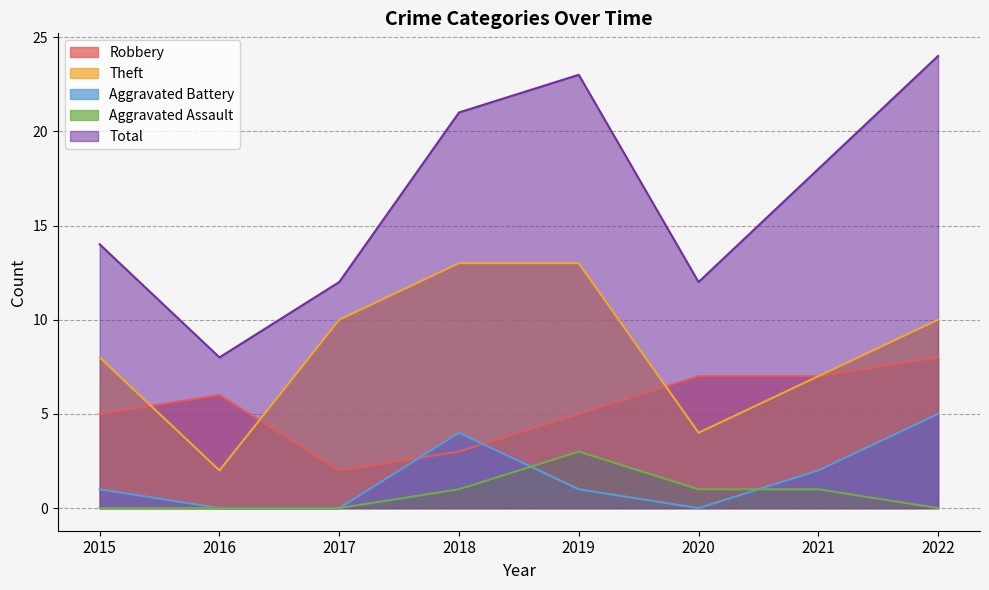

The Theft series shows 2 at 2015. True or false?

False